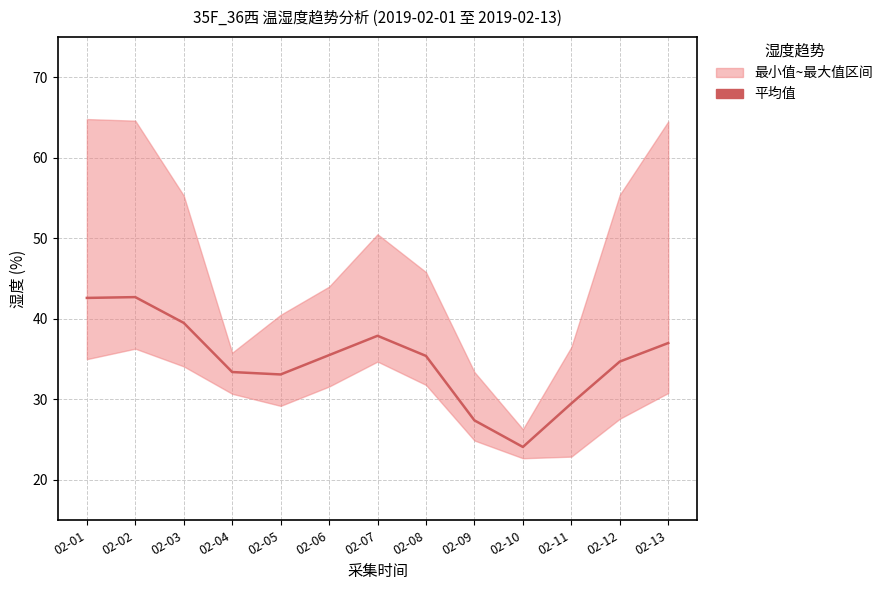

How many categories are shown in the chart?

13